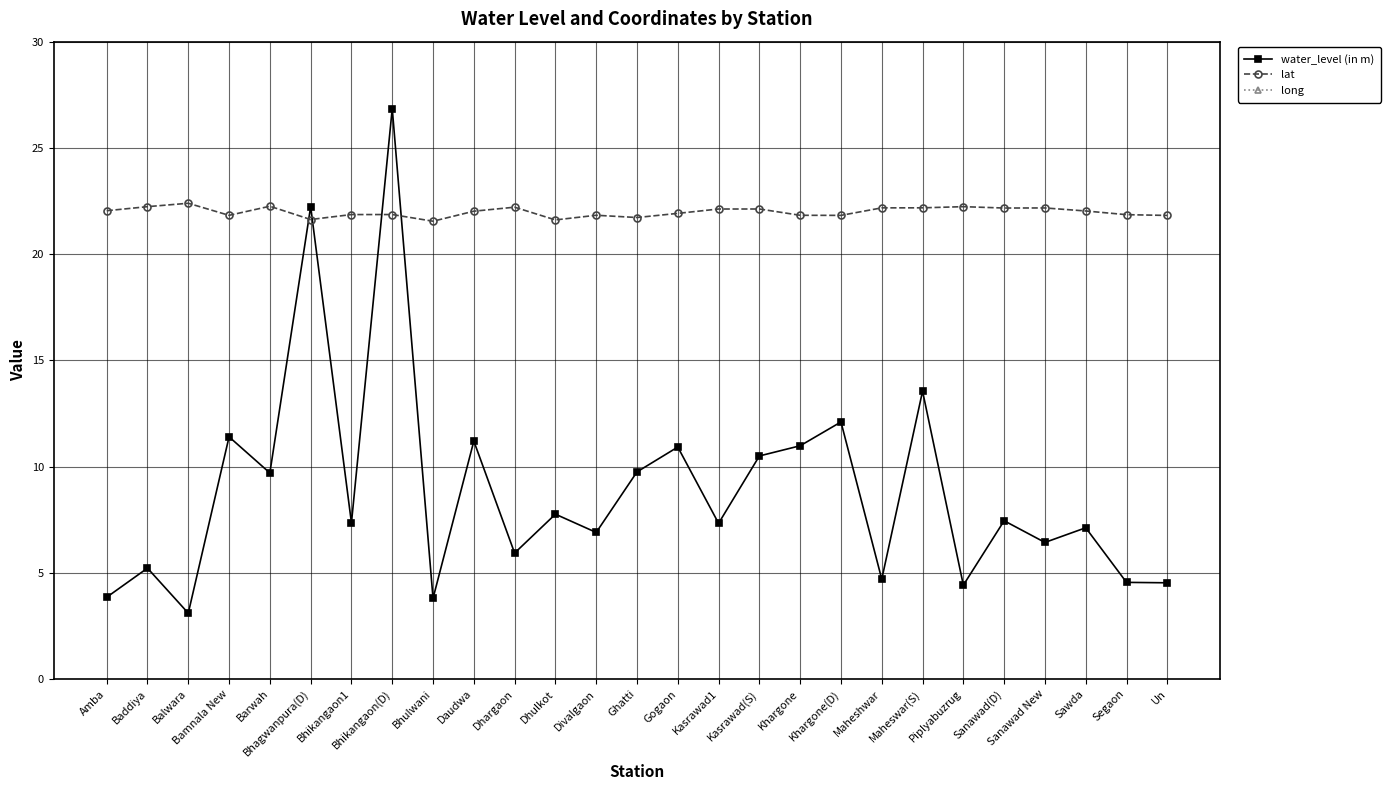

What is the sum of all lat values?

593.5